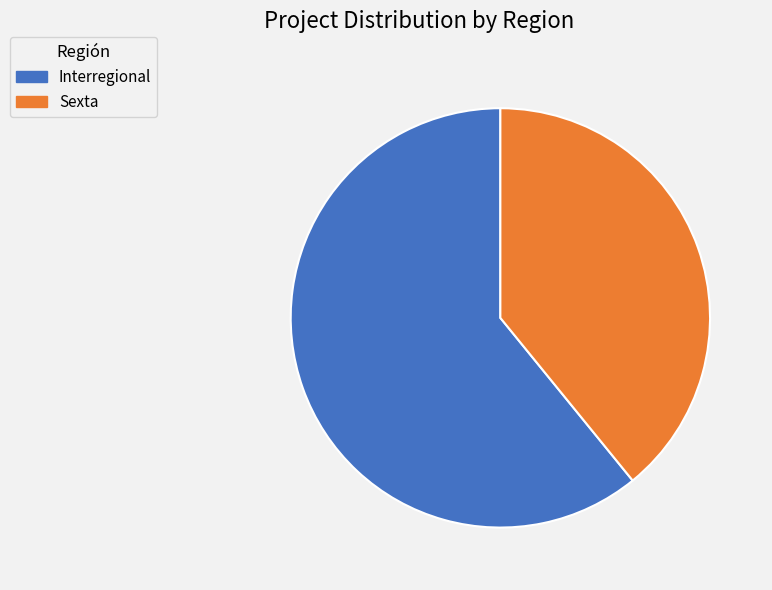

Approximately how many times larger is the value at Interregional compared to Sexta?

1.6